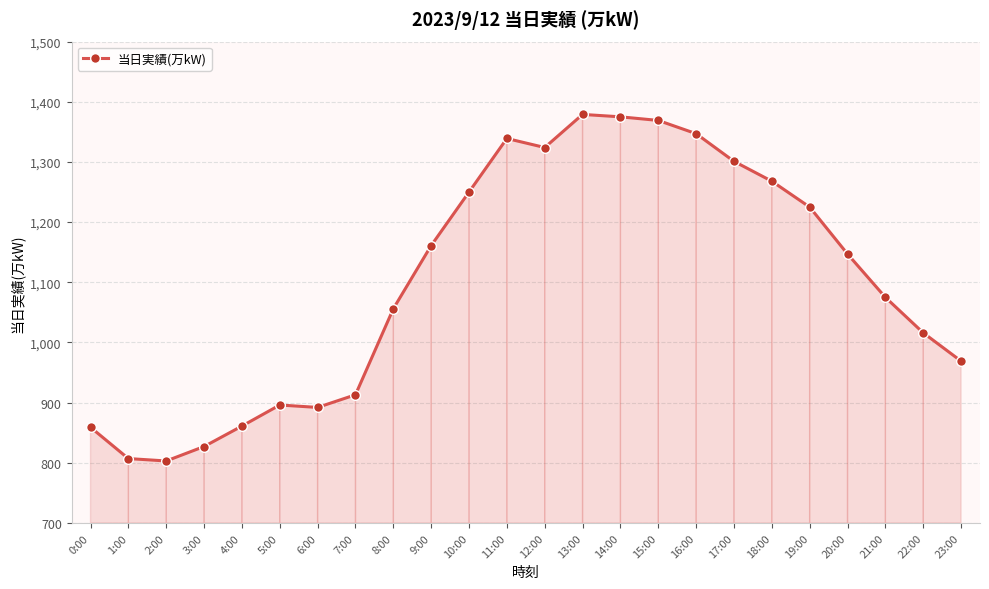

What is the difference between the second highest and second lowest values?

568